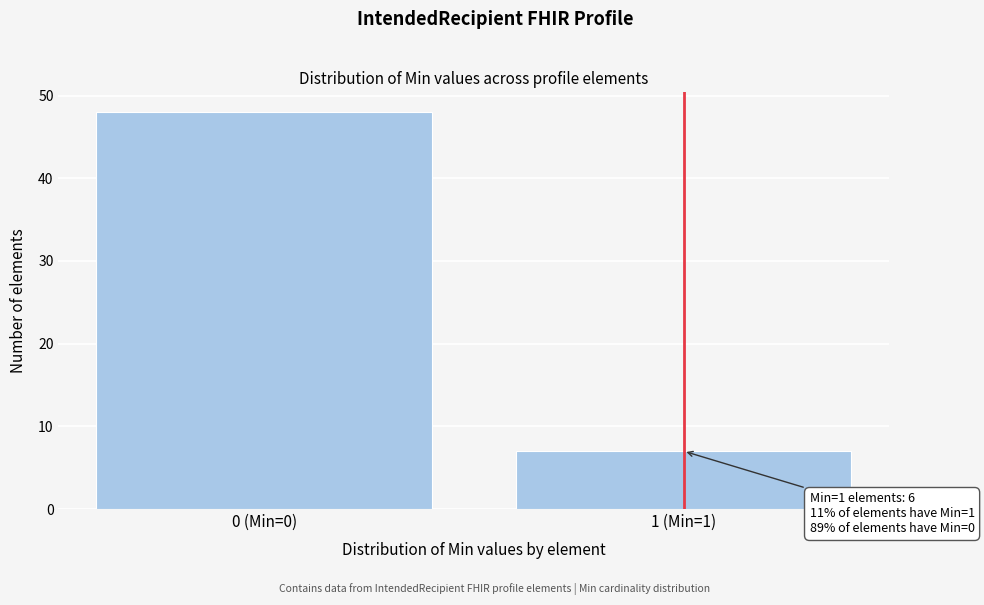

Reading left to right, what are all the values shown in this chart?

0 (Min=0)=48	1 (Min=1)=7